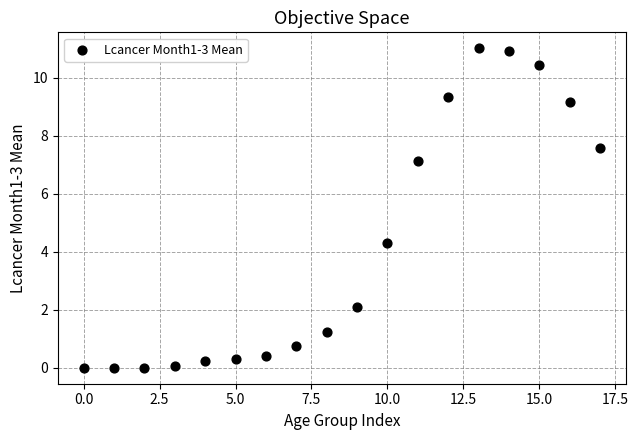

What Y value in the scatter plot is closest to 5?

4.3